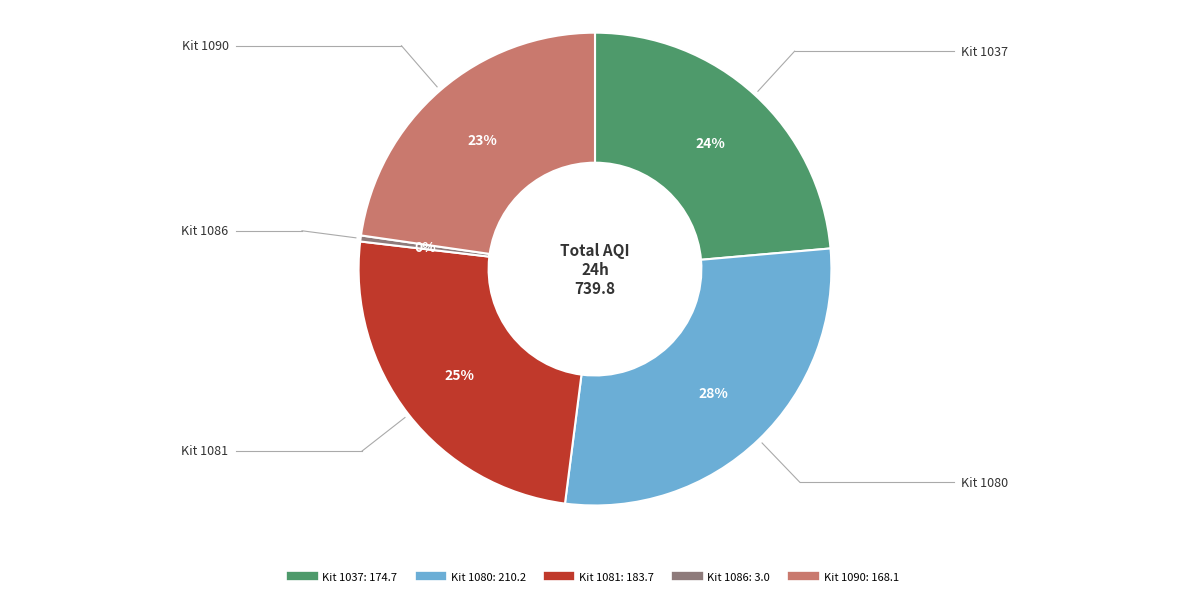

To the nearest percent, what is the average slice percentage?

20%